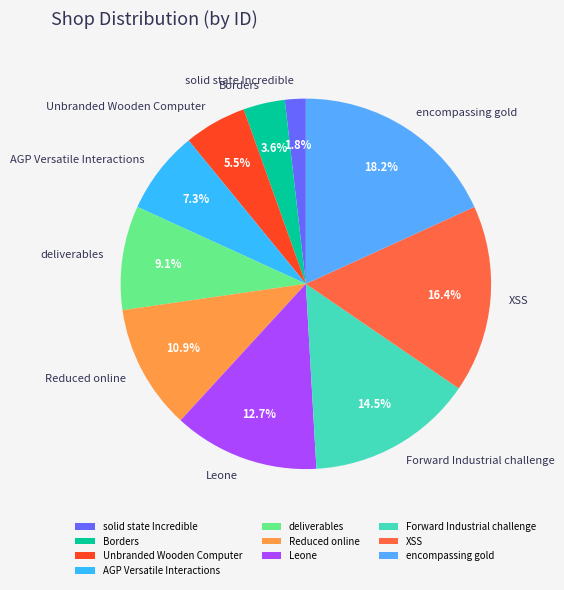

Is it true that Borders is 4% of the pie?

True